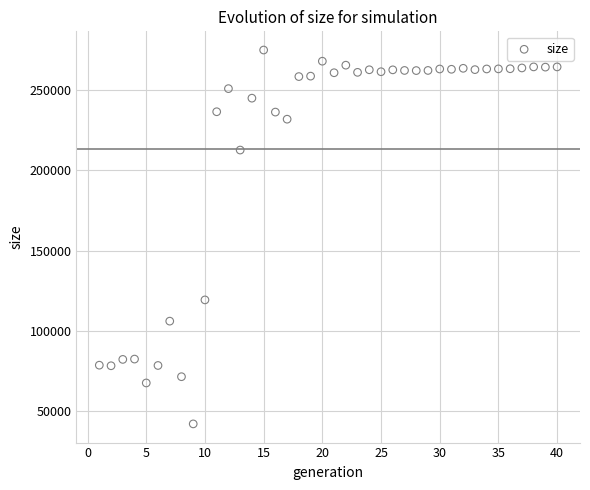

What is the range of Y values (max minus min)?

232920